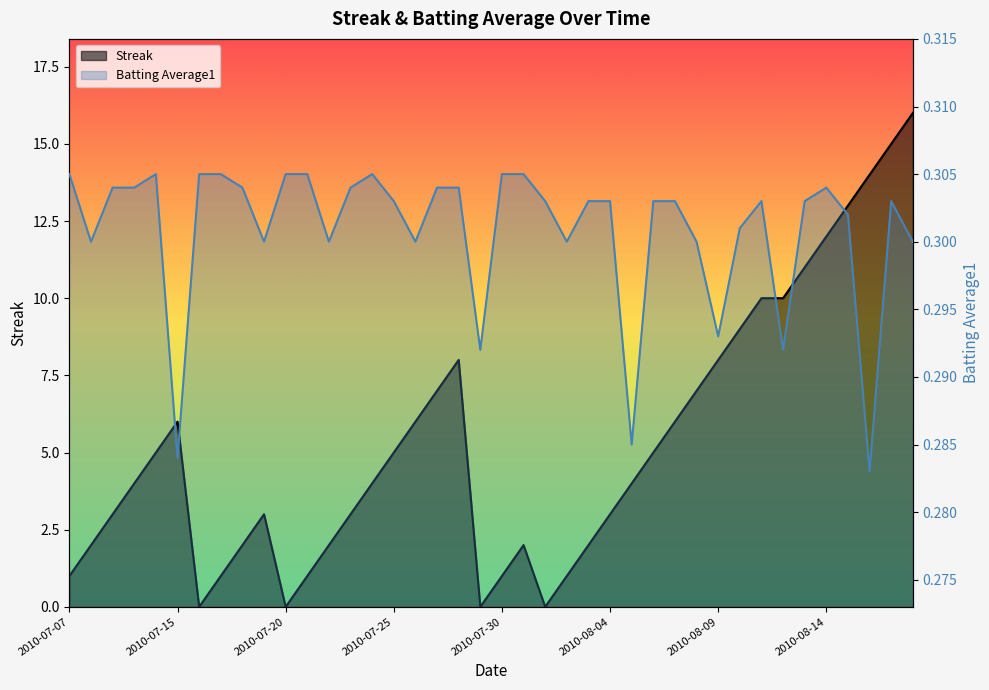

Reading left to right, what are all the values shown in this chart?

Streak: 2010-07-07=1.0	2010-07-08=2.0	2010-07-09=3.0	2010-07-10=4.0	2010-07-11=5.0	2010-07-15=6.0	2010-07-16=0.0	2010-07-17=1.0	2010-07-18=2.0	2010-07-19=3.0	2010-07-20=0.0	2010-07-21=1.0	2010-07-22=2.0	2010-07-23=3.0	2010-07-24=4.0	2010-07-25=5.0	2010-07-26=6.0	2010-07-27=7.0	2010-07-28=8.0	2010-07-29=0.0	2010-07-30=1.0	2010-07-31=2.0	2010-08-01=0.0	2010-08-02=1.0	2010-08-03=2.0	2010-08-04=3.0	2010-08-05=4.0	2010-08-06=5.0	2010-08-07=6.0	2010-08-08=7.0	2010-08-09=8.0	2010-08-10=9.0	2010-08-11=10.0	2010-08-12=10.0	2010-08-13=11.0	2010-08-14=12.0	2010-08-15=13.0	2010-08-16=14.0	2010-08-17=15.0	2010-08-18=16.0
Batting Average1: 2010-07-07=0.3	2010-07-08=0.3	2010-07-09=0.3	2010-07-10=0.3	2010-07-11=0.3	2010-07-15=0.3	2010-07-16=0.3	2010-07-17=0.3	2010-07-18=0.3	2010-07-19=0.3	2010-07-20=0.3	2010-07-21=0.3	2010-07-22=0.3	2010-07-23=0.3	2010-07-24=0.3	2010-07-25=0.3	2010-07-26=0.3	2010-07-27=0.3	2010-07-28=0.3	2010-07-29=0.3	2010-07-30=0.3	2010-07-31=0.3	2010-08-01=0.3	2010-08-02=0.3	2010-08-03=0.3	2010-08-04=0.3	2010-08-05=0.3	2010-08-06=0.3	2010-08-07=0.3	2010-08-08=0.3	2010-08-09=0.3	2010-08-10=0.3	2010-08-11=0.3	2010-08-12=0.3	2010-08-13=0.3	2010-08-14=0.3	2010-08-15=0.3	2010-08-16=0.3	2010-08-17=0.3	2010-08-18=0.3